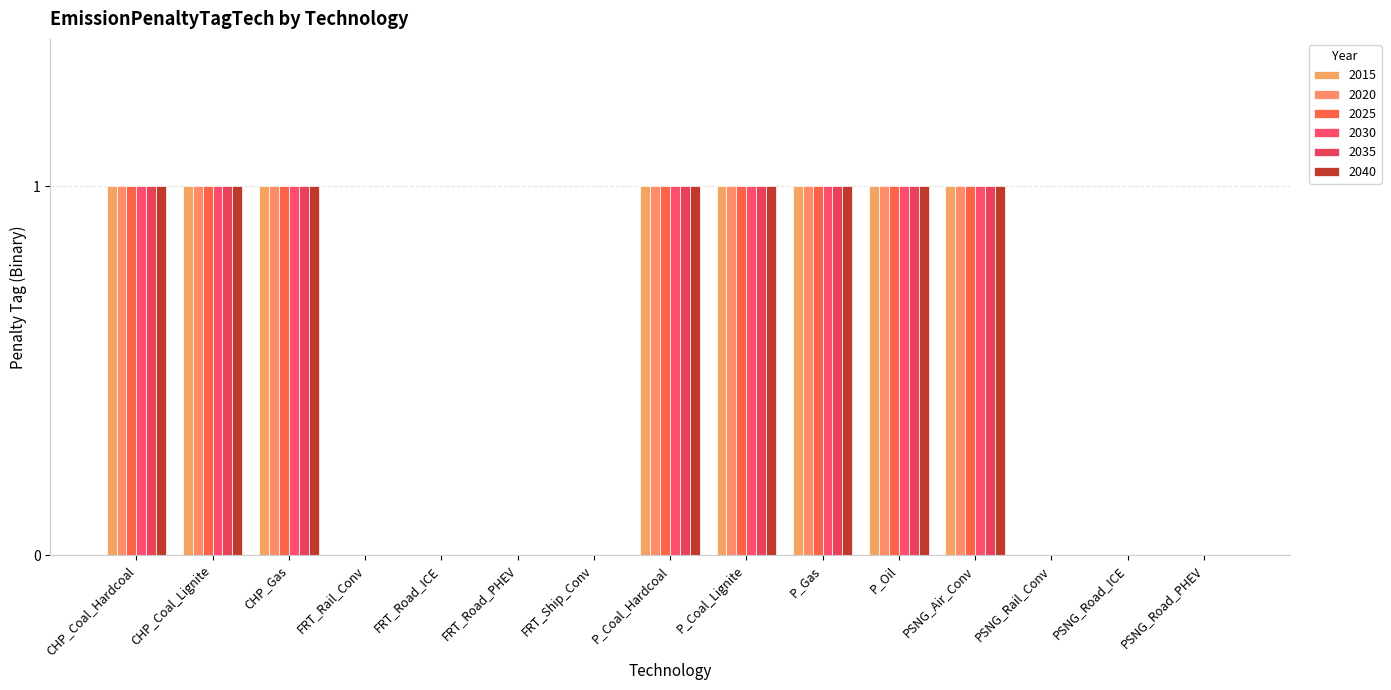

How many groups of bars are there?

15